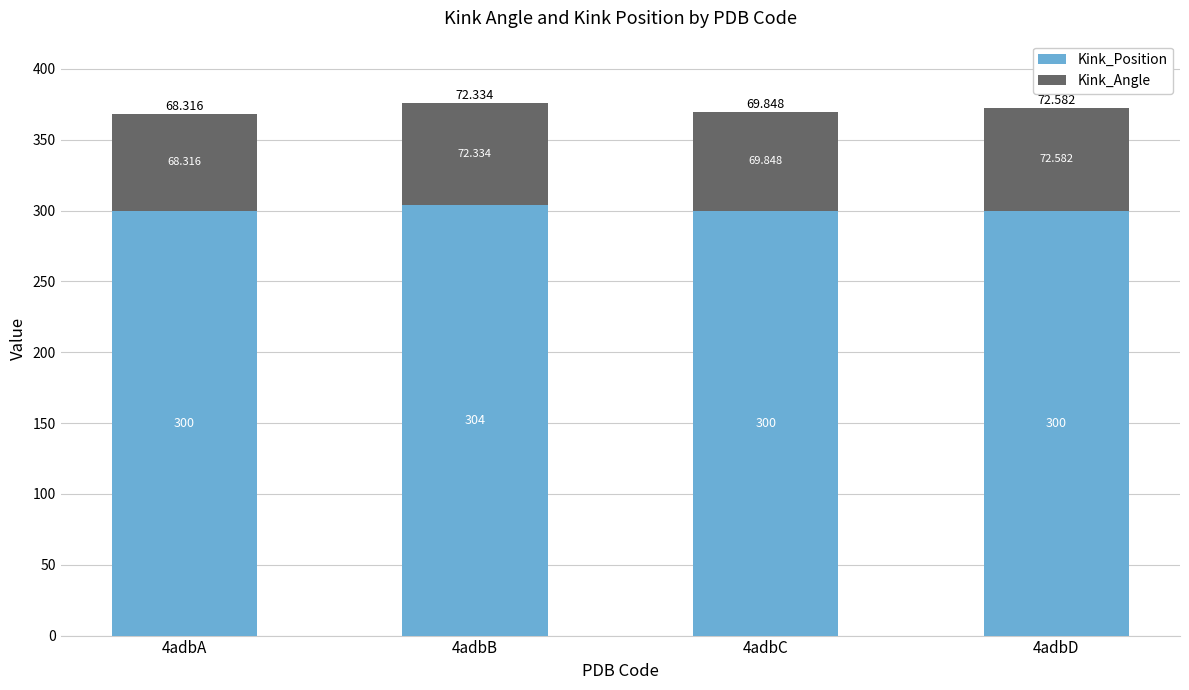

How many series are shown in this chart?

2